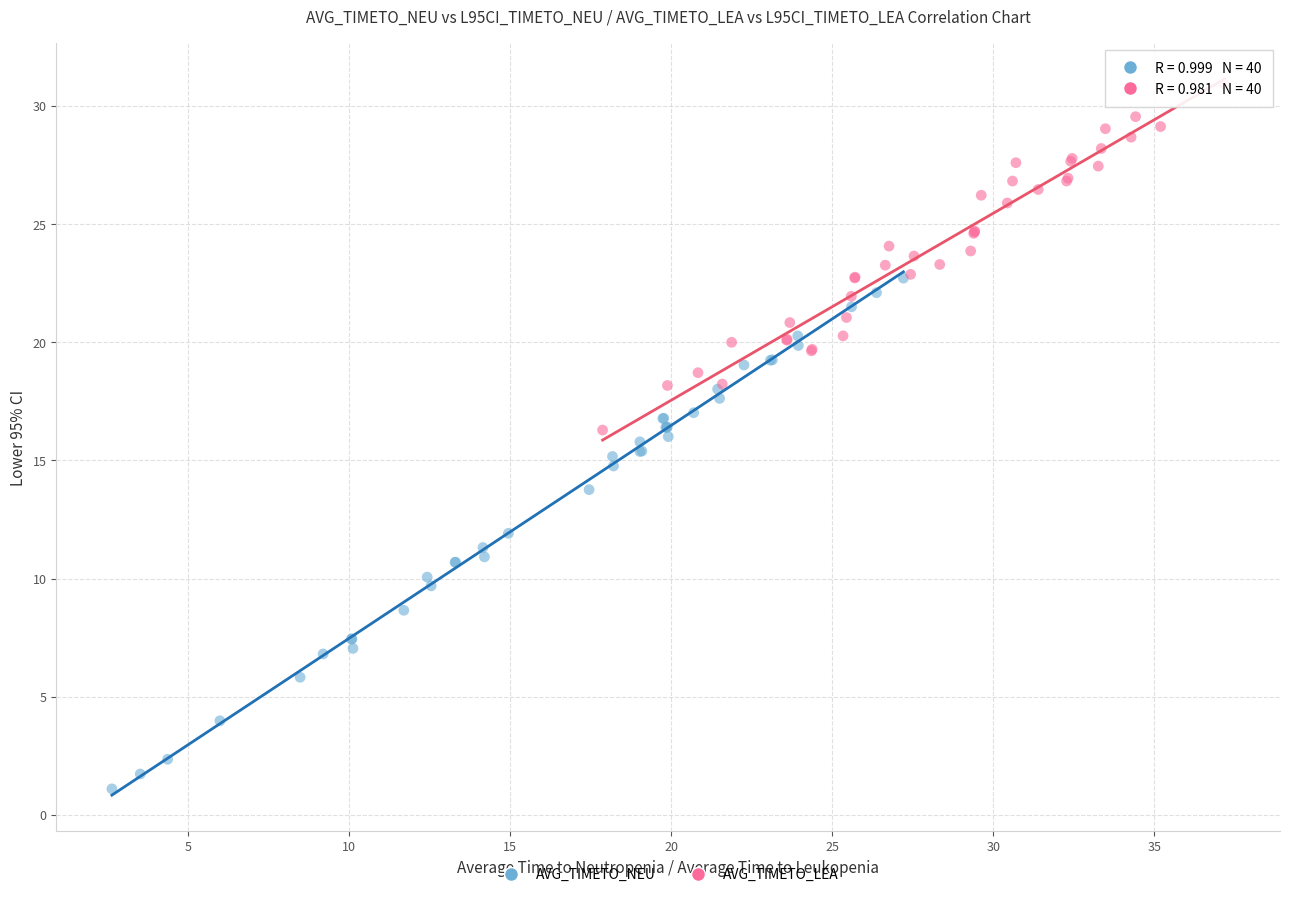

Which series has the widest spread of Y values?

AVG_TIMETO_NEU